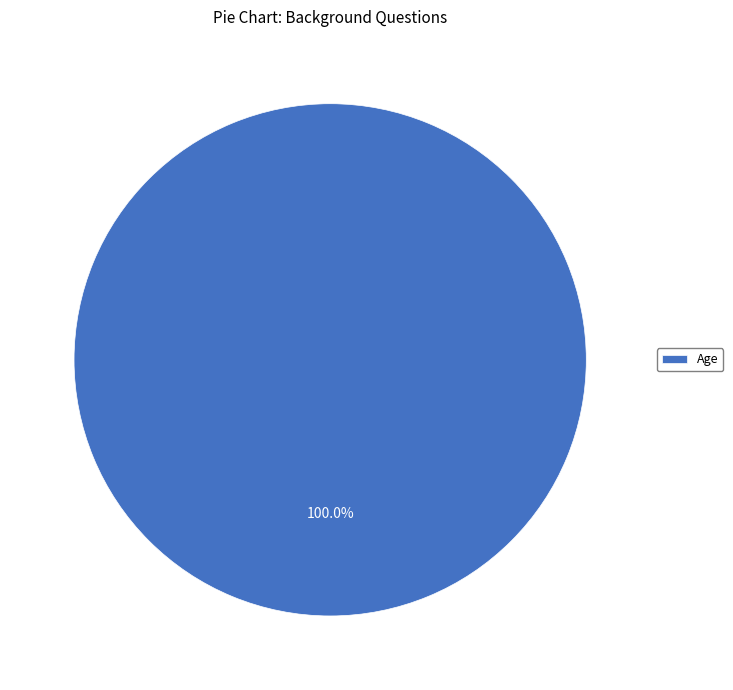

What percentage is the Age slice, to the nearest percent?

100%